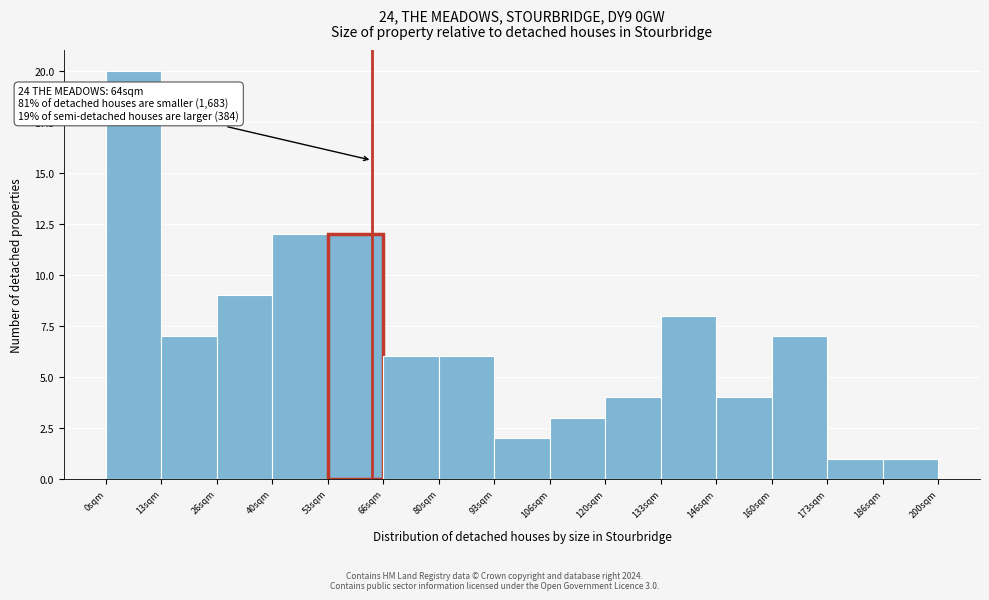

Which range on the x-axis has the tallest bar?

0 to 14